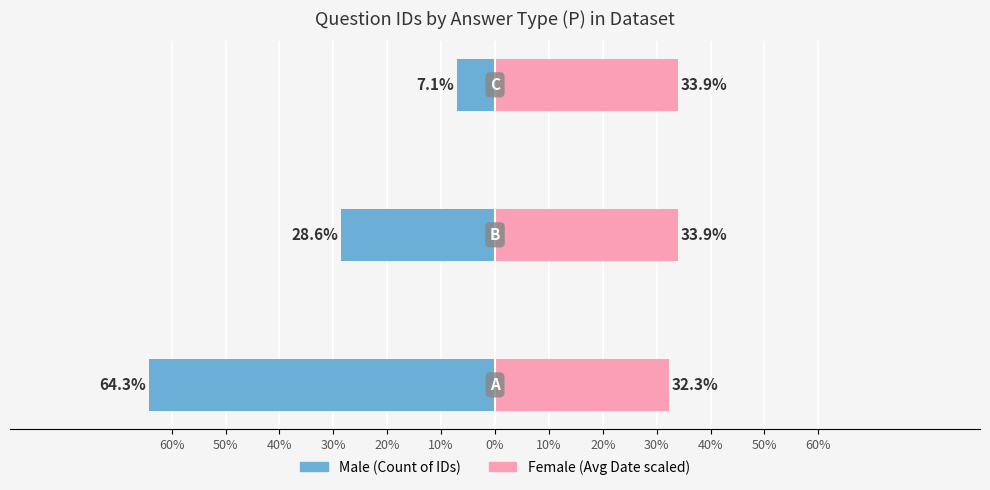

Rank the series by their average value, from highest to lowest.

Female, Male